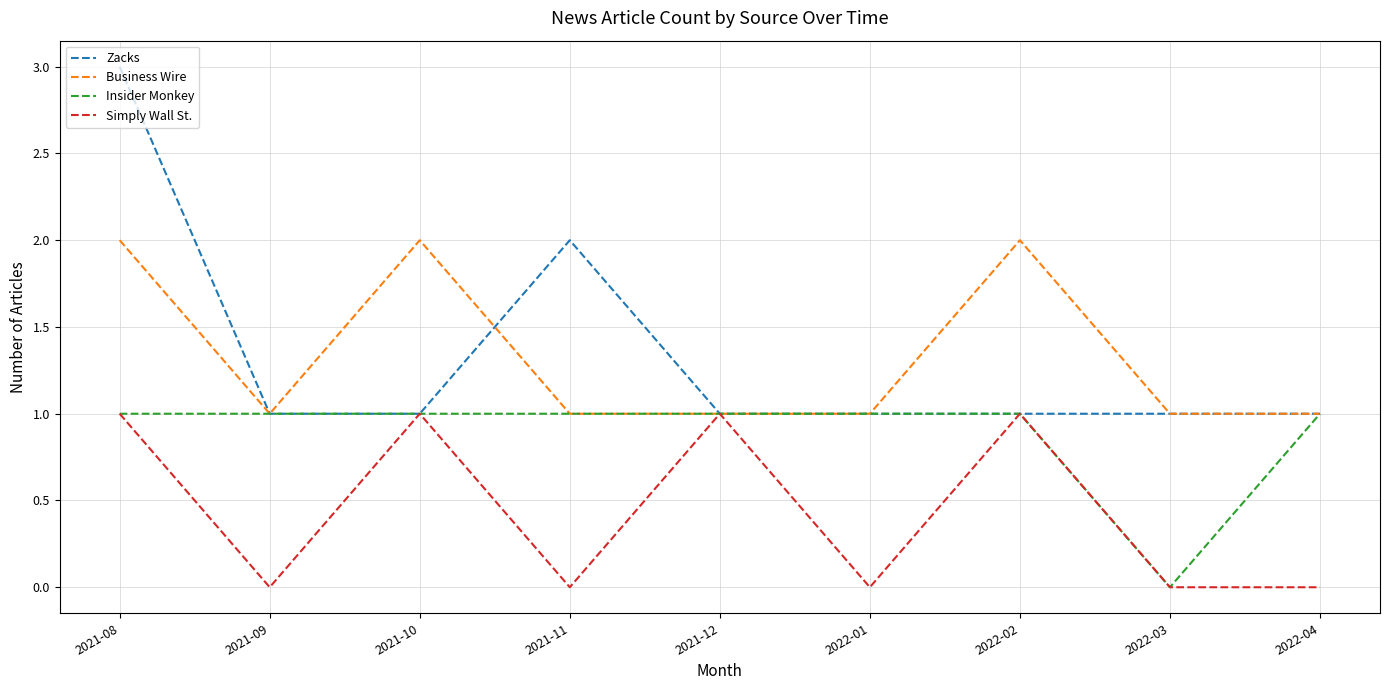

The value of Business Wire at 2022-02 is 2. True or false?

True